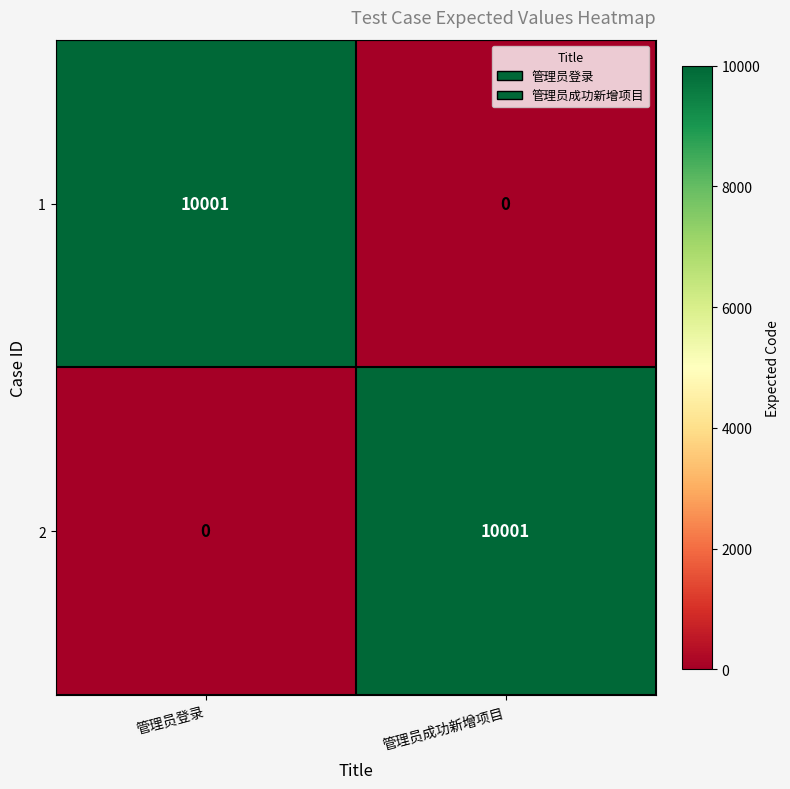

At 管理员登录, list the series in order from largest to smallest.

1, 2